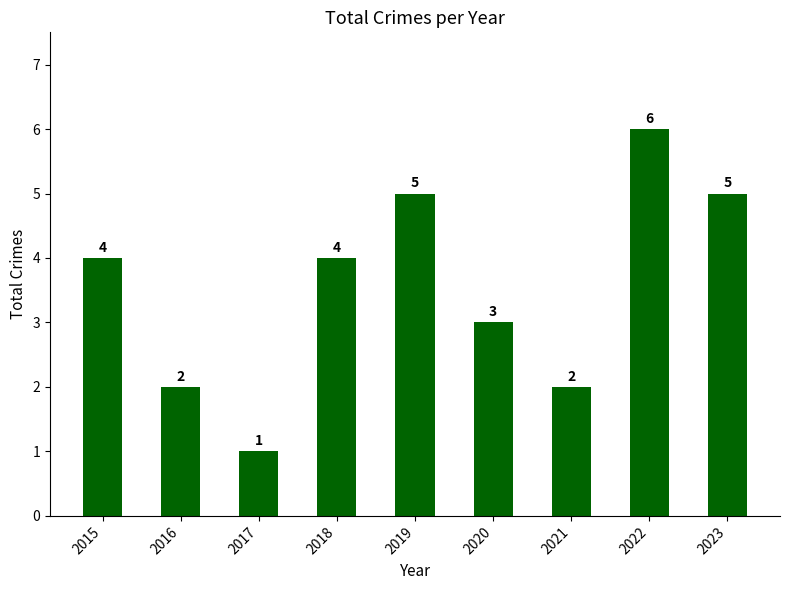

What is the difference between the values at 2021 and 2020?

1